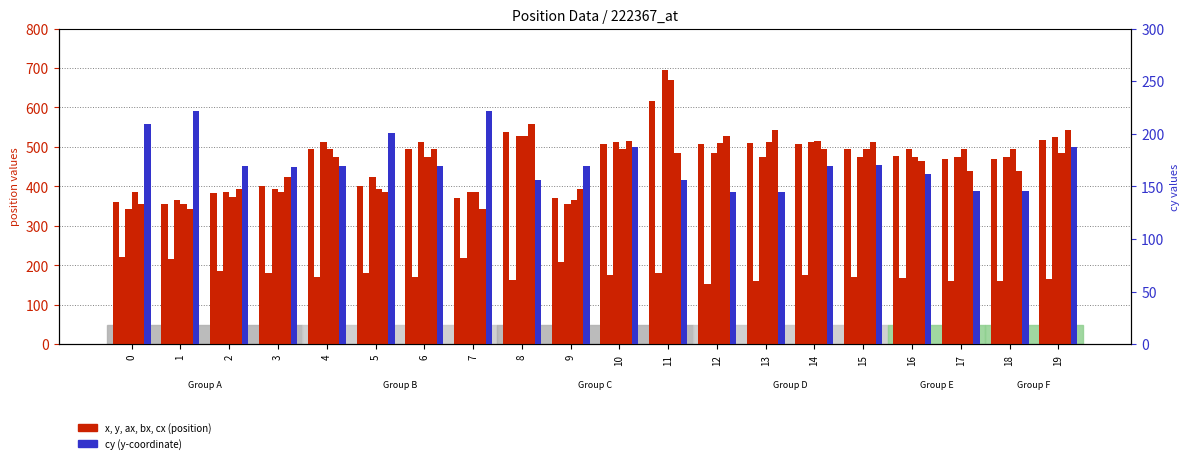

Reading left to right, list all the values displayed in this chart.

x: 0=361.3	1=354.7	2=384.3	3=400.7	4=493.7	5=400.7	6=493.7	7=371.7	8=538.0	9=371.3	10=506.7	11=616.0	12=507.3	13=510.0	14=506.7	15=493.7	16=477.7	17=469.7	18=469.7	19=517.3
y: 0=222.0	1=217.0	2=186.0	3=179.3	4=169.3	5=179.3	6=169.3	7=219.3	8=162.0	9=207.7	10=175.3	11=180.3	12=152.7	13=161.3	14=175.3	15=169.3	16=166.7	17=161.3	18=161.3	19=164.7
ax: 0=343.0	1=366.0	2=386.0	3=393.0	4=512.0	5=423.0	6=512.0	7=386.0	8=527.0	9=355.0	10=512.0	11=694.0	12=485.0	13=475.0	14=512.0	15=475.0	16=494.0	17=475.0	18=475.0	19=524.0
bx: 0=386.0	1=355.0	2=374.0	3=386.0	4=494.0	5=393.0	6=475.0	7=386.0	8=528.0	9=366.0	10=494.0	11=669.0	12=510.0	13=512.0	14=514.0	15=494.0	16=475.0	17=494.0	18=494.0	19=484.0
cx: 0=355.0	1=343.0	2=393.0	3=423.0	4=475.0	5=386.0	6=494.0	7=343.0	8=559.0	9=393.0	10=514.0	11=485.0	12=527.0	13=543.0	14=494.0	15=512.0	16=464.0	17=440.0	18=440.0	19=544.0
cy: 0=209.0	1=222.0	2=169.0	3=168.0	4=169.0	5=201.0	6=169.0	7=222.0	8=156.0	9=169.0	10=187.0	11=156.0	12=145.0	13=145.0	14=169.0	15=170.0	16=162.0	17=146.0	18=146.0	19=187.0